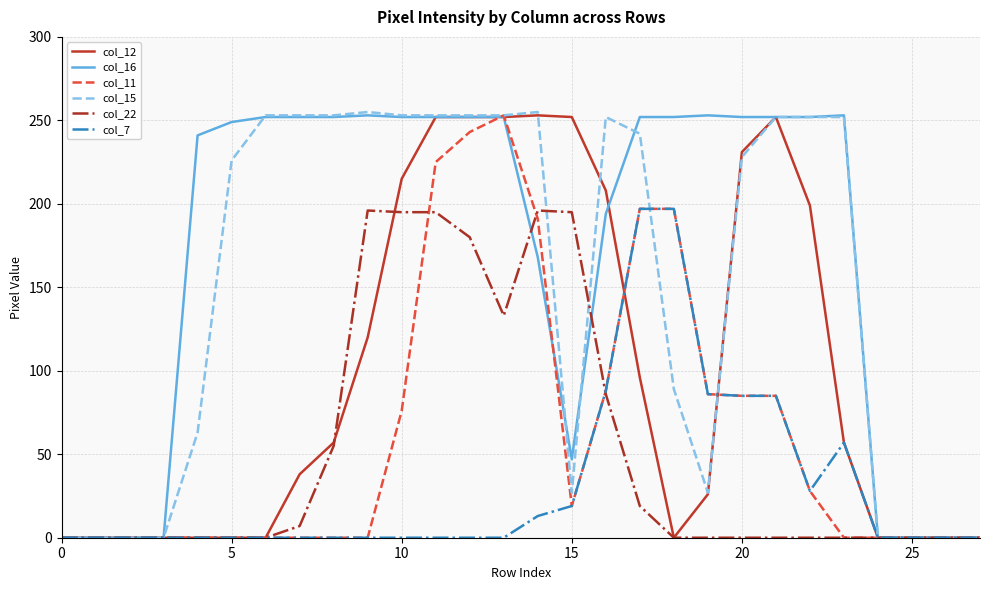

Which series has the largest total across all categories?

col_16